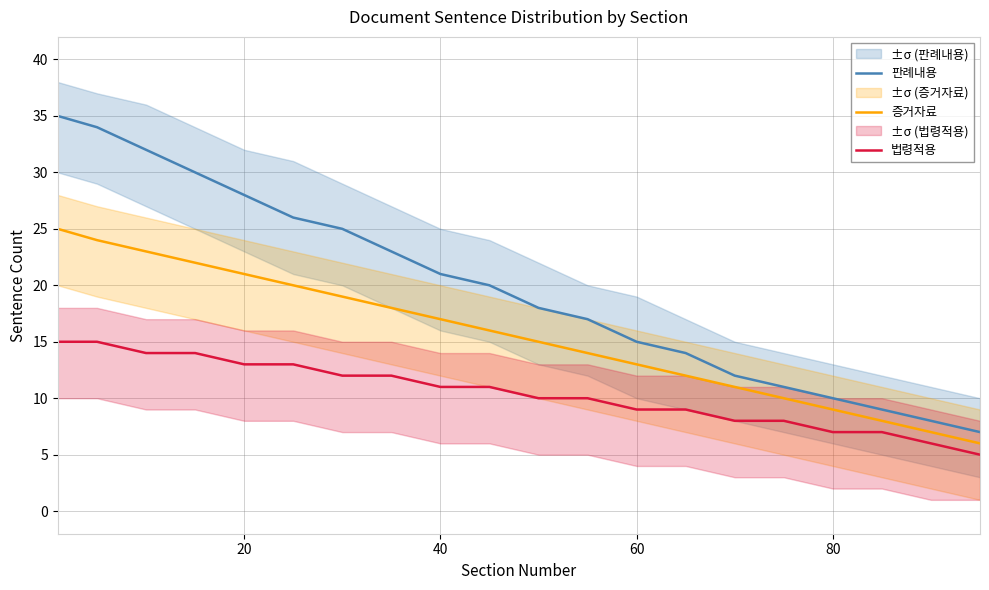

List the series in order of their overall mean, highest first.

판례내용, 증거자료, 법령적용